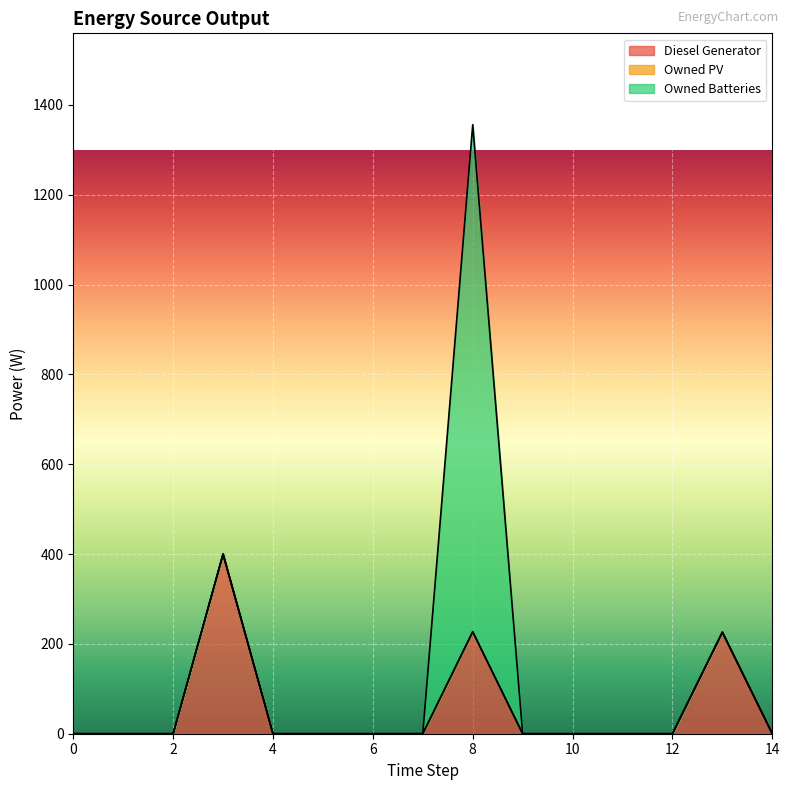

True or false: Diesel Generator and Owned Batteries cross at least once.

False